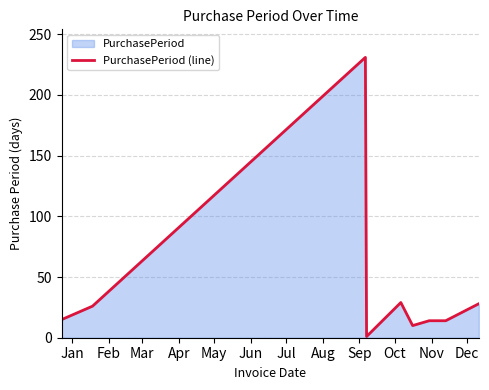

What is the greatest value displayed?

231